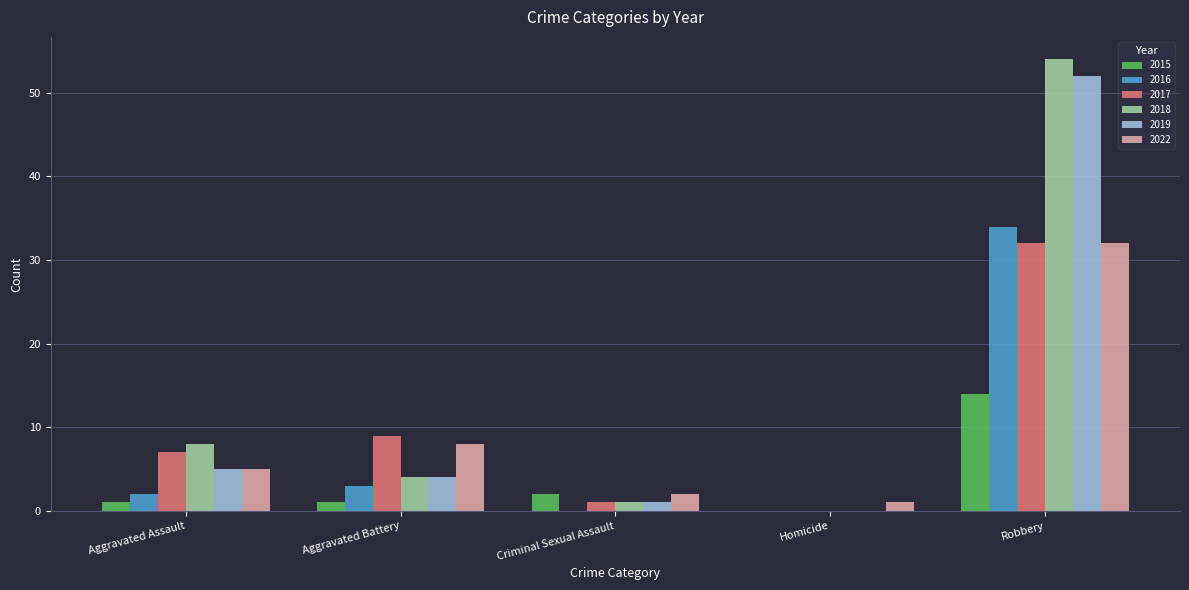

Reading left to right, list all the values displayed in this chart.

2015: Aggravated Assault=1	Aggravated Battery=1	Criminal Sexual Assault=2	Homicide=0	Robbery=14
2016: Aggravated Assault=2	Aggravated Battery=3	Criminal Sexual Assault=0	Homicide=0	Robbery=34
2017: Aggravated Assault=7	Aggravated Battery=9	Criminal Sexual Assault=1	Homicide=0	Robbery=32
2018: Aggravated Assault=8	Aggravated Battery=4	Criminal Sexual Assault=1	Homicide=0	Robbery=54
2019: Aggravated Assault=5	Aggravated Battery=4	Criminal Sexual Assault=1	Homicide=0	Robbery=52
2022: Aggravated Assault=5	Aggravated Battery=8	Criminal Sexual Assault=2	Homicide=1	Robbery=32